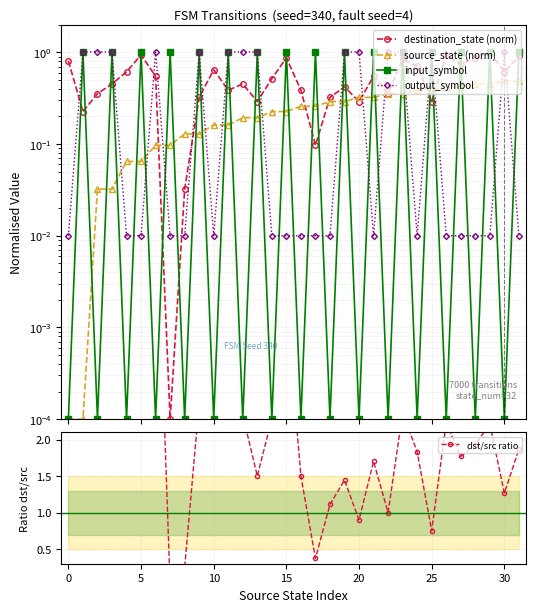

How many interior local peaks does the output_symbol series have?

4